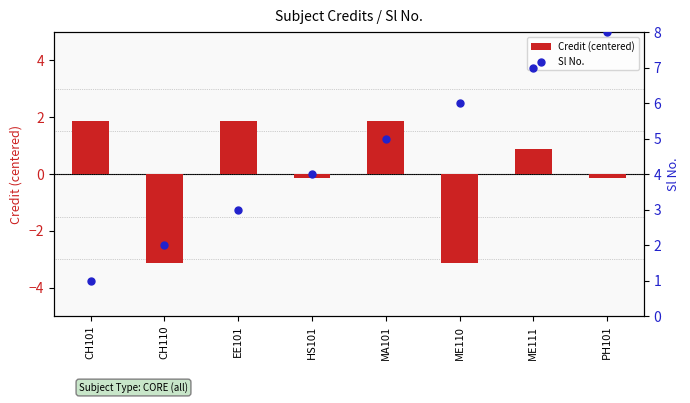

Which series reaches the minimum Y coordinate?

Credit (centered)